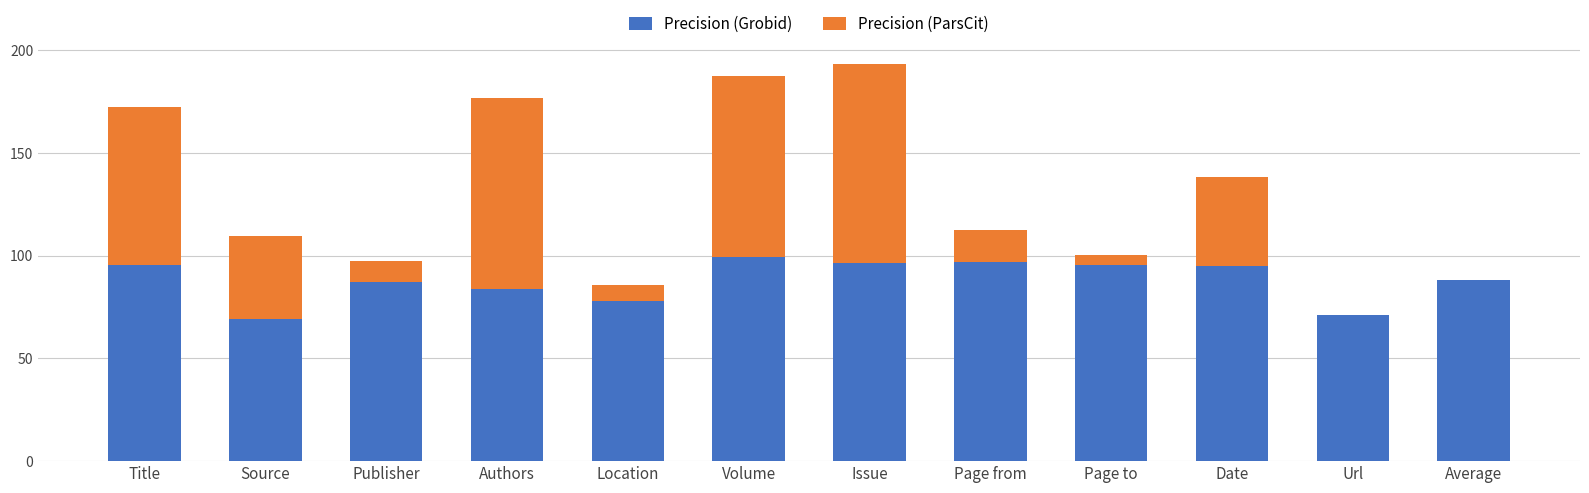

Read the Precision (Grobid) value at Page from.

96.7